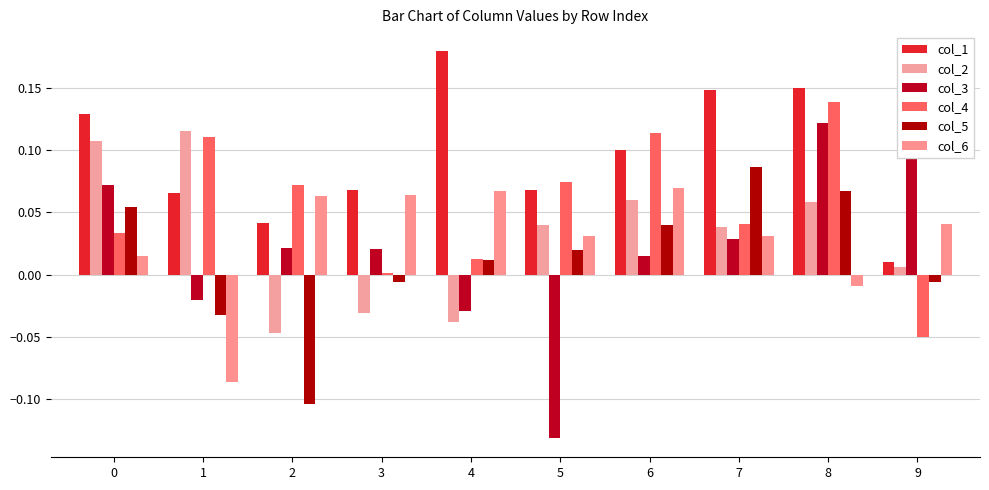

Is the value of col_1 at 4 greater than the value of col_2 at 8?

Yes